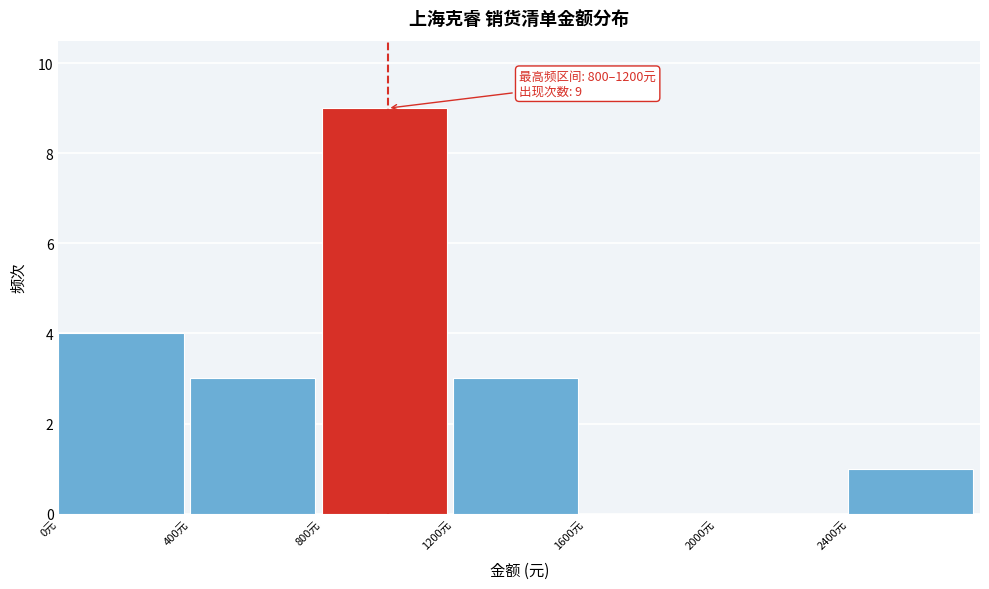

Which range on the x-axis has the tallest bar?

800 to 1200